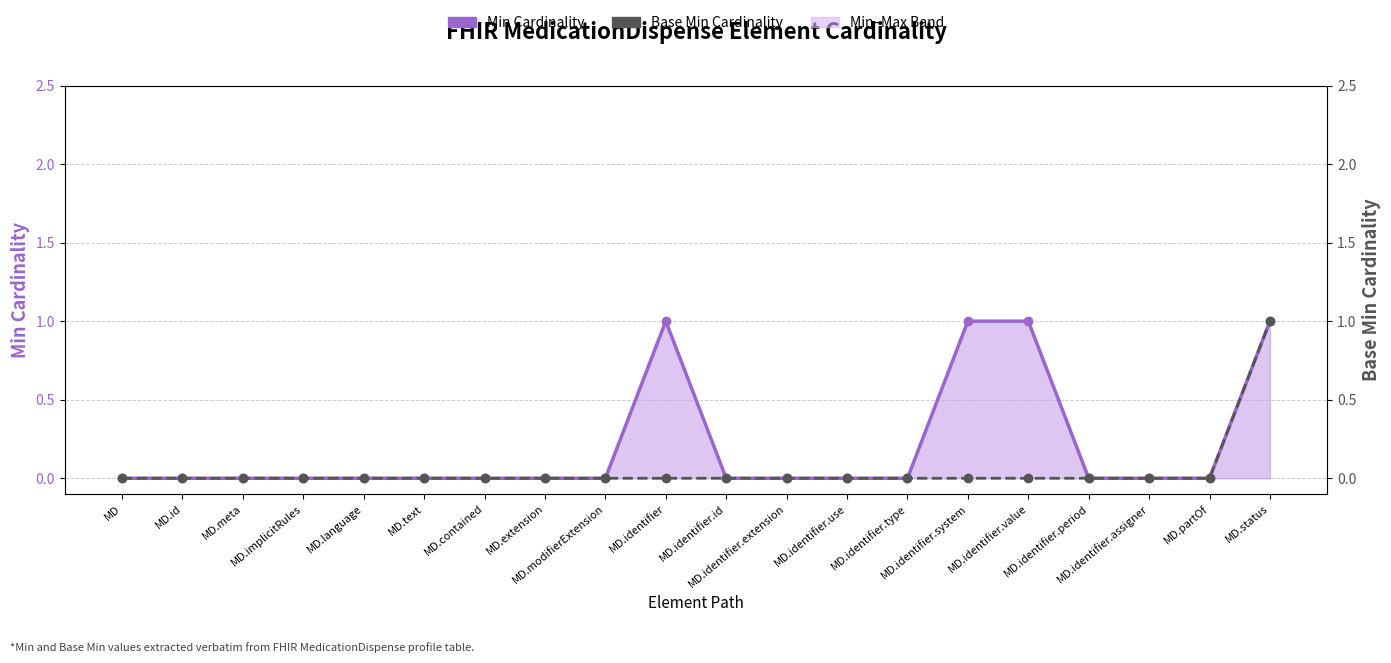

True or false: Base Min Cardinality and Min Cardinality intersect in this chart.

False